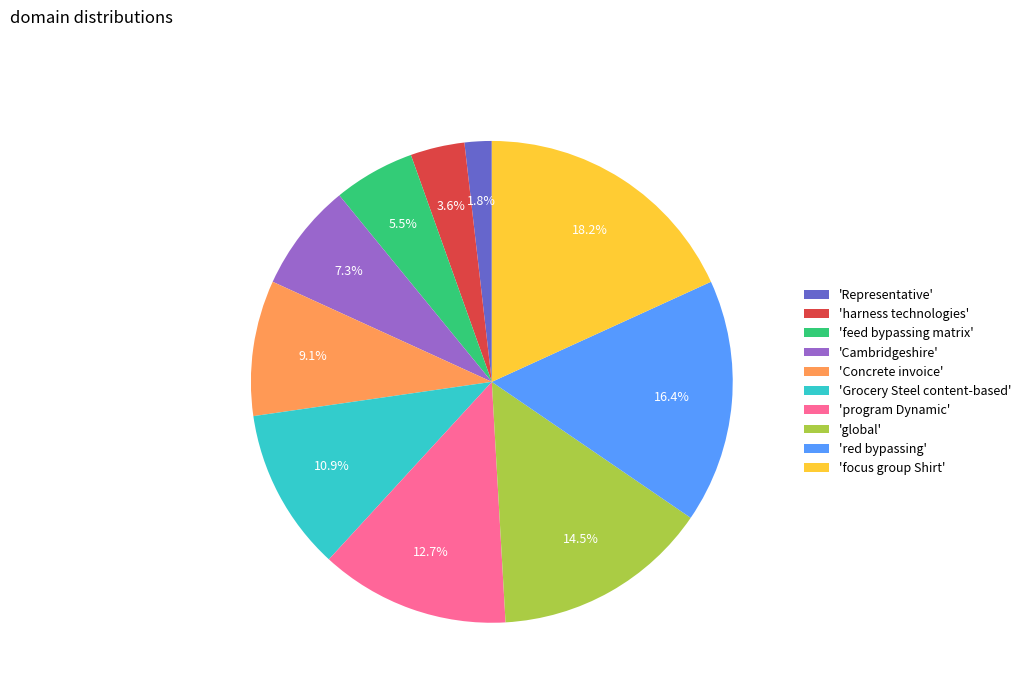

What percentage do 'Cambridgeshire' and 'harness technologies' together represent?

10.9%